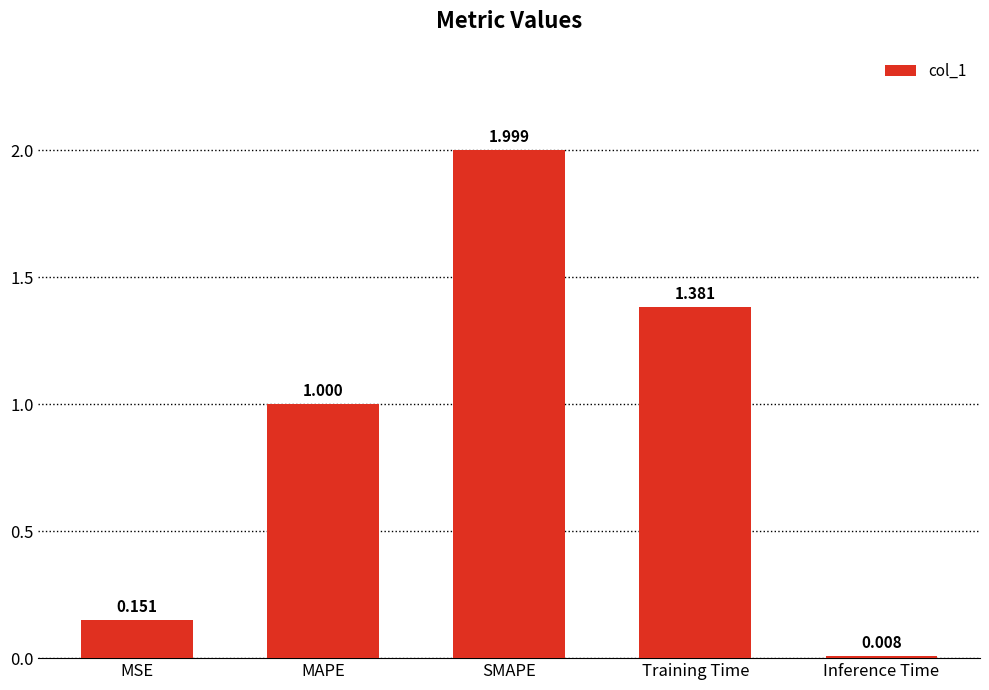

At which category does the chart reach its peak across all series?

SMAPE